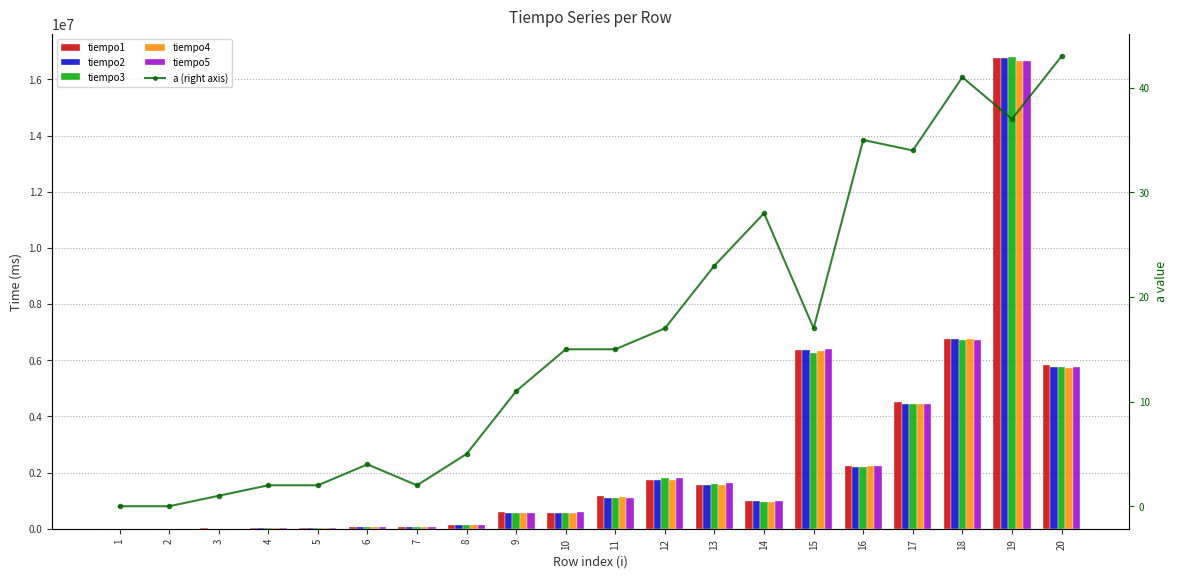

At which label does tiempo4 first exceed 965279?

11